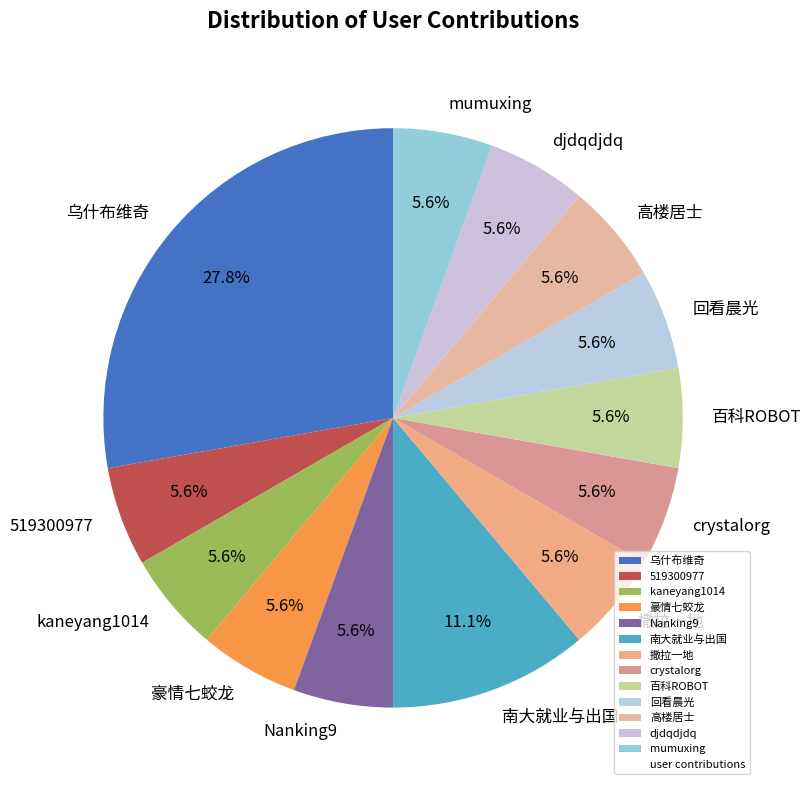

Combined, do kaneyang1014 and 南大就业与出国 account for over 50%?

No